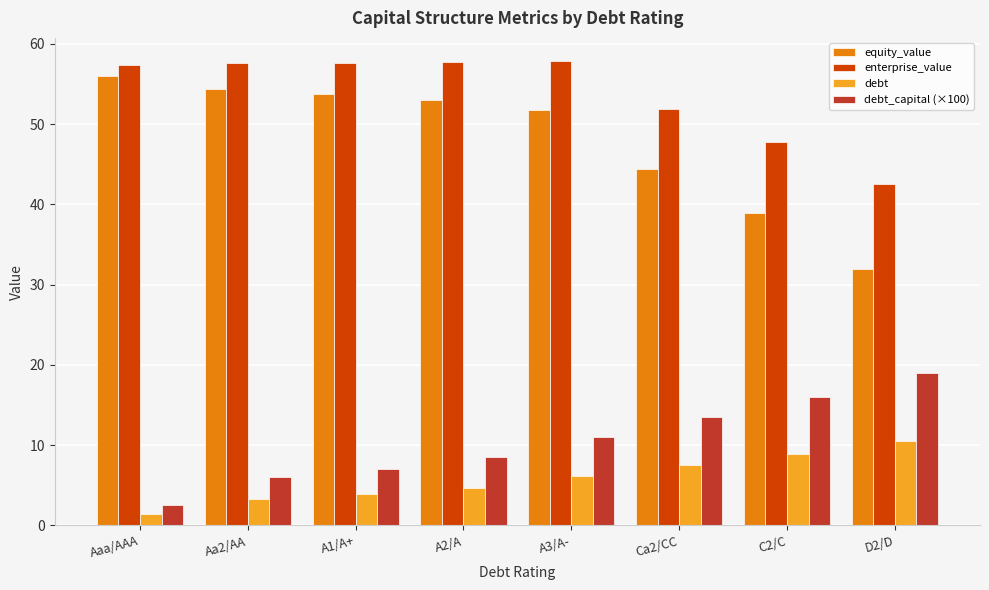

List the labels in order of equity_value value, largest first.

Aaa/AAA, Aa2/AA, A1/A+, A2/A, A3/A-, Ca2/CC, C2/C, D2/D